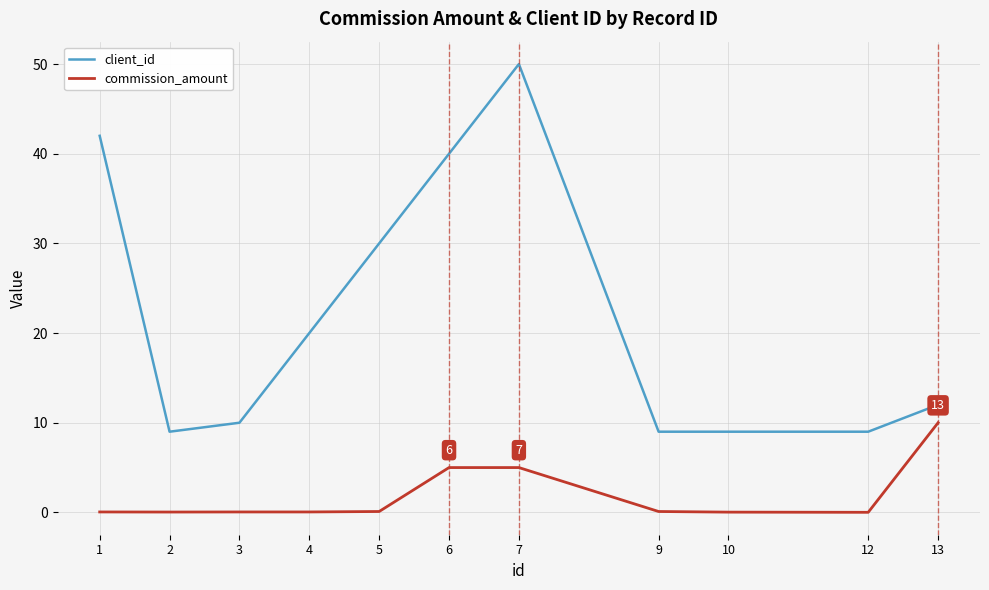

What are all the series names shown in the legend?

client_id, commission_amount